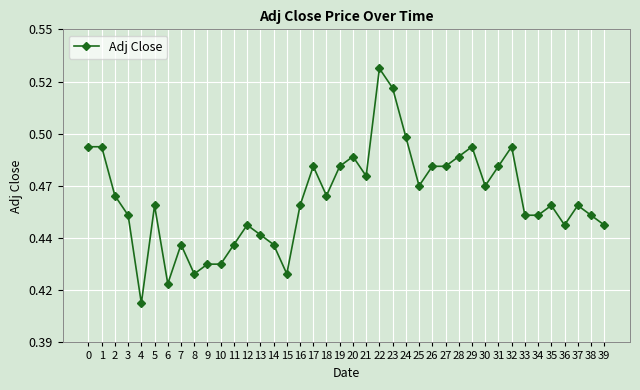

List the labels in order of value, smallest first.

4, 6, 8, 15, 9, 10, 7, 11, 14, 13, 12, 36, 39, 3, 33, 34, 38, 5, 16, 35, 37, 2, 18, 25, 30, 21, 17, 19, 26, 27, 31, 20, 28, 0, 1, 29, 32, 24, 23, 22